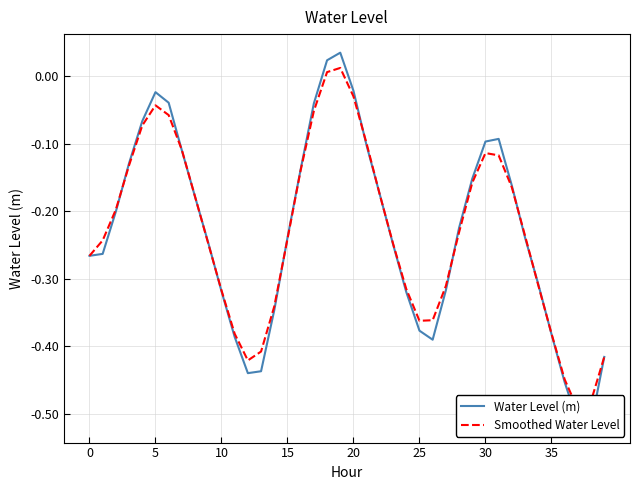

True or false: Water Level (m) has more than 1 points higher than both neighbors.

True